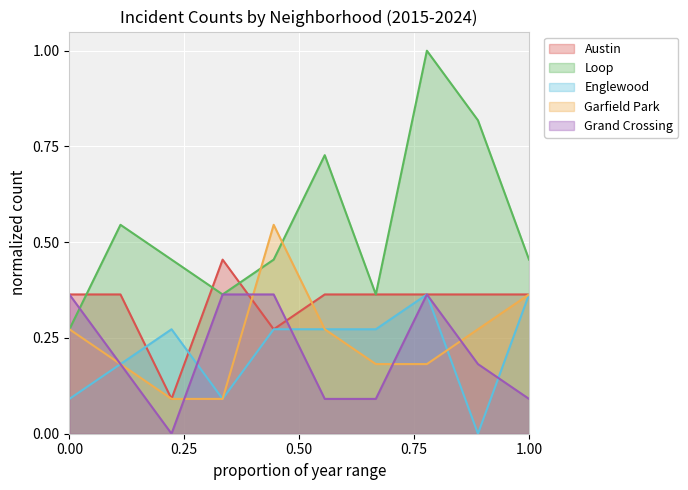

Which series has the largest total across all categories?

Loop